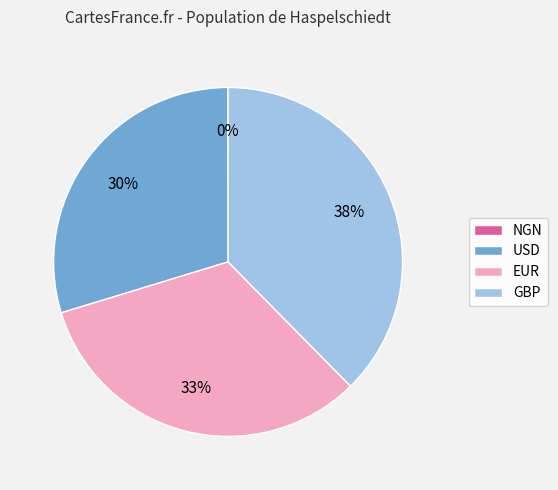

What is the largest slice in the pie chart?

GBP